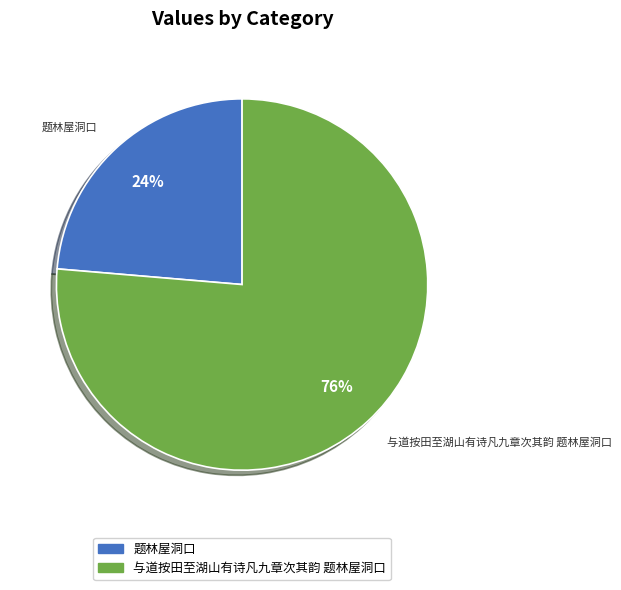

Is there a majority slice in this chart?

Yes